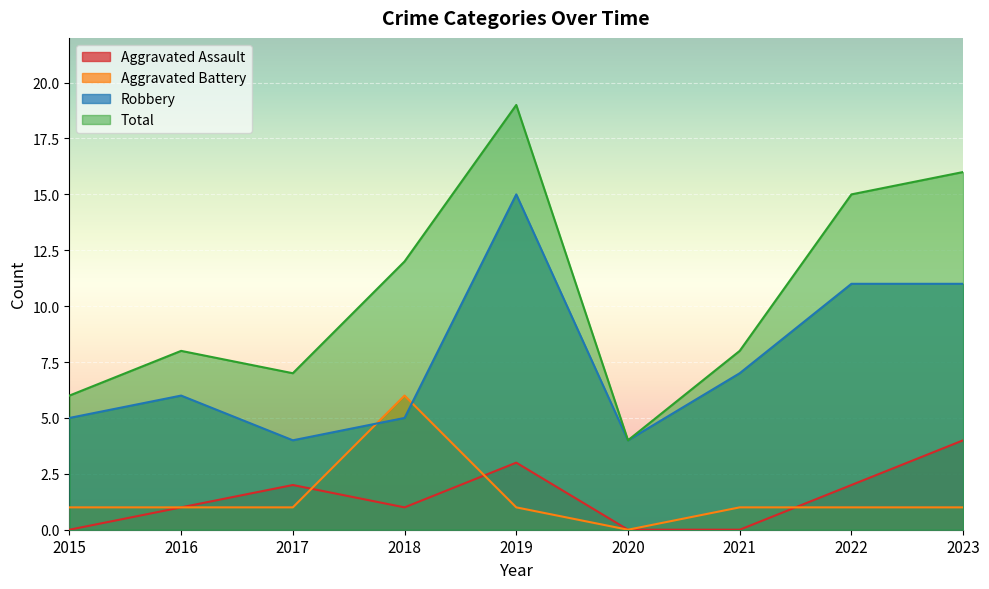

What is the difference between the highest and lowest values at 2021?

8